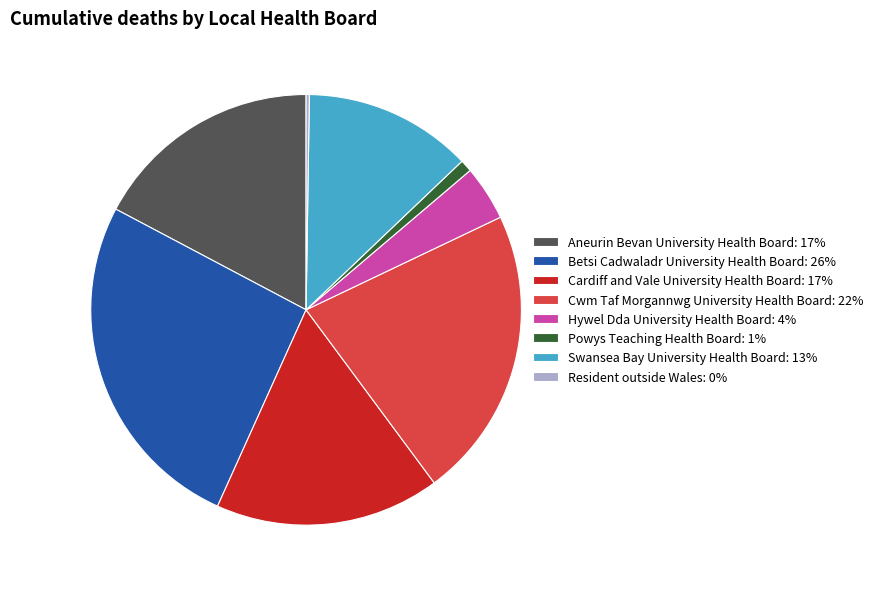

Is it true that Hywel Dda University Health Board: 4% is 16% of the pie?

False